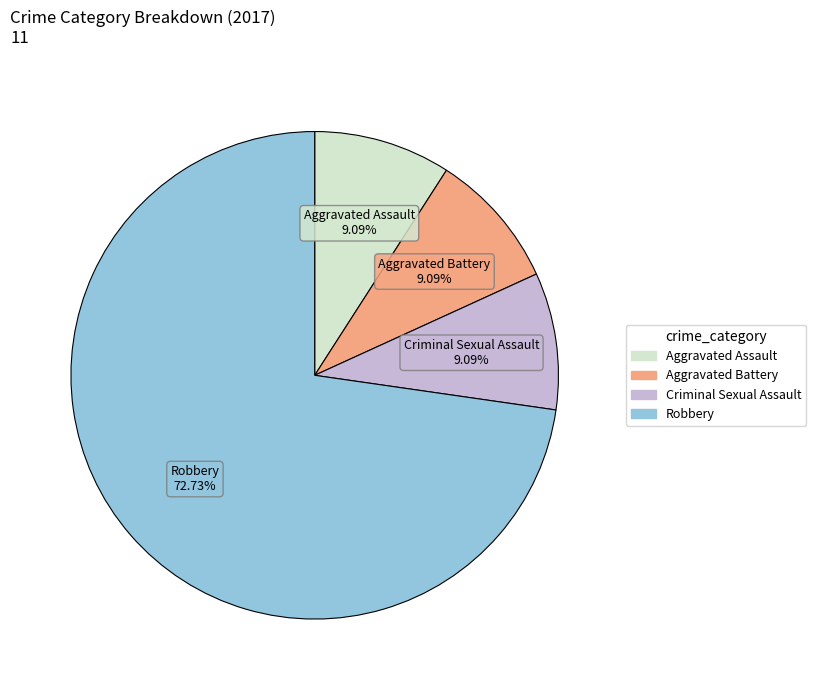

True or false: Robbery accounts for 62% of the total.

False